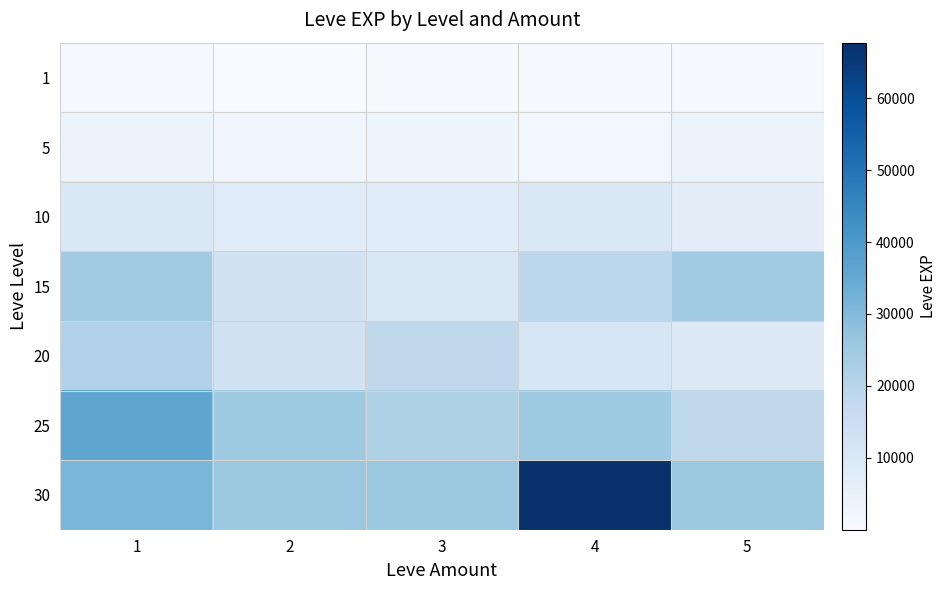

Which category has the lowest value across all series?

2